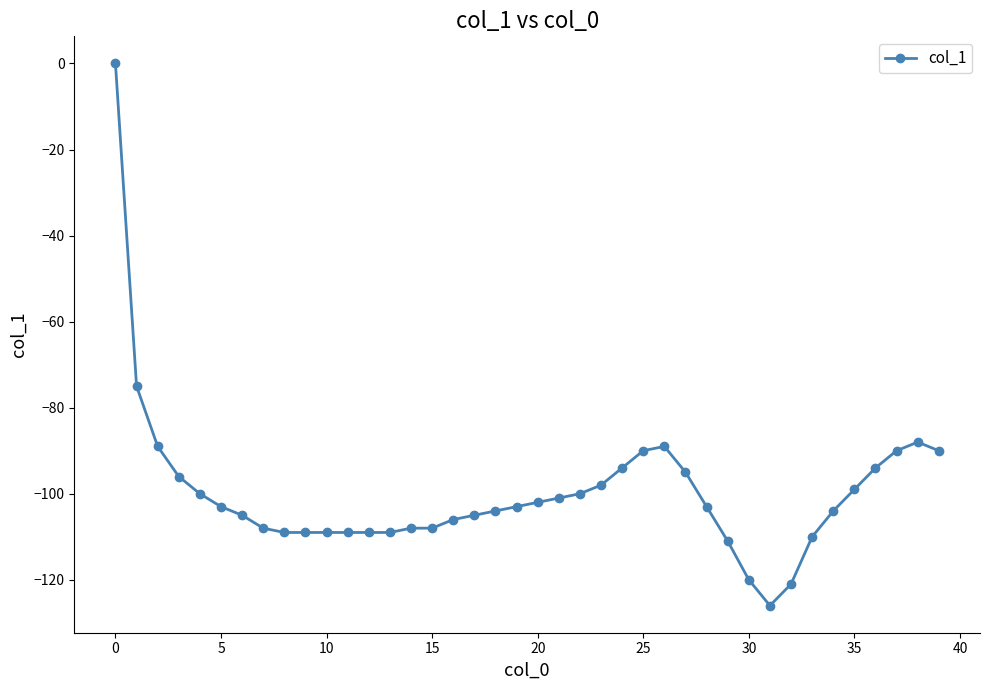

What is the minimum value shown in the chart?

-126